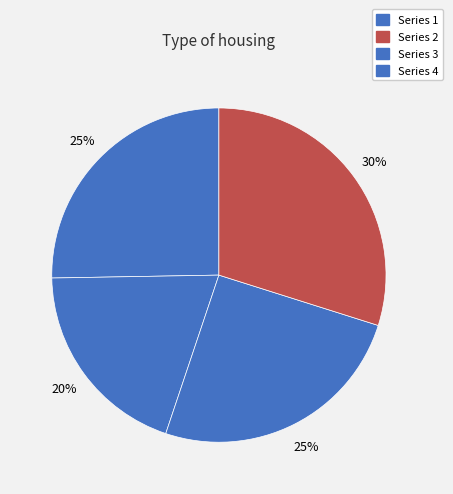

How many slices are in this pie chart?

4